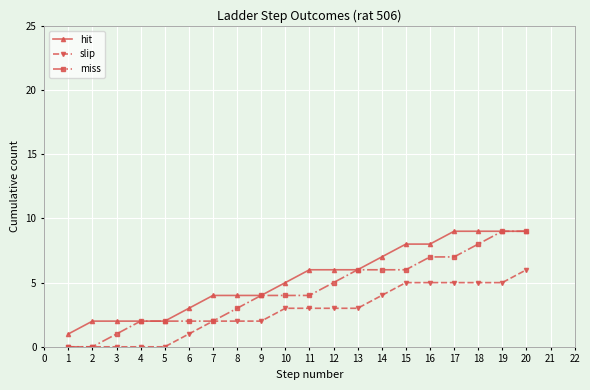

What is the maximum value shown in the chart?

9